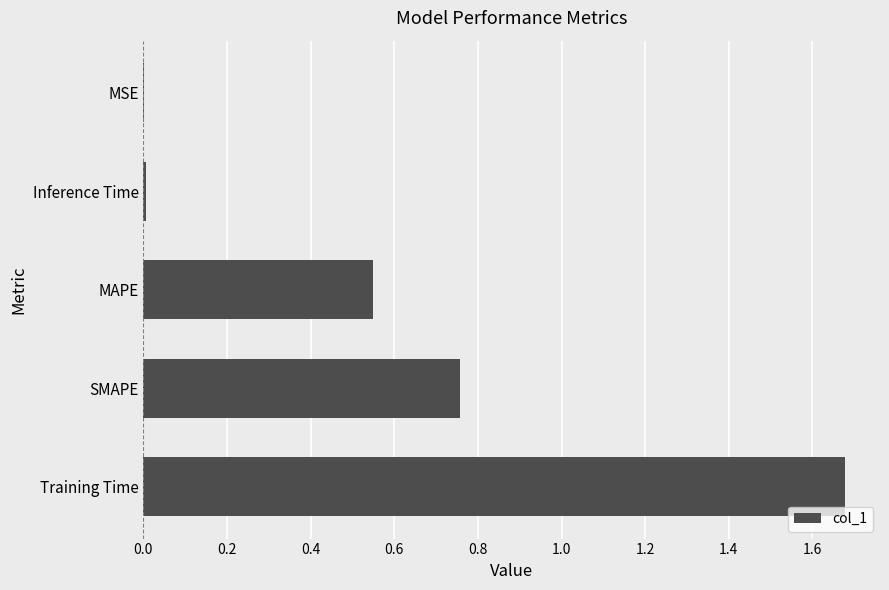

Which label corresponds to the largest value in the chart?

Training Time